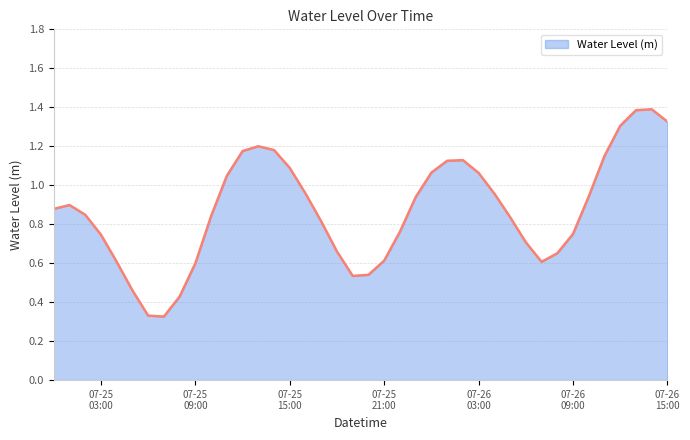

What is the maximum value shown in the chart?

1.4